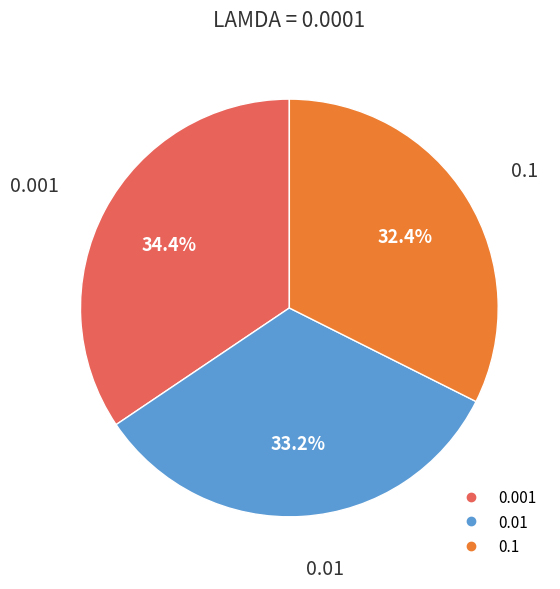

Is there a majority slice in this chart?

No